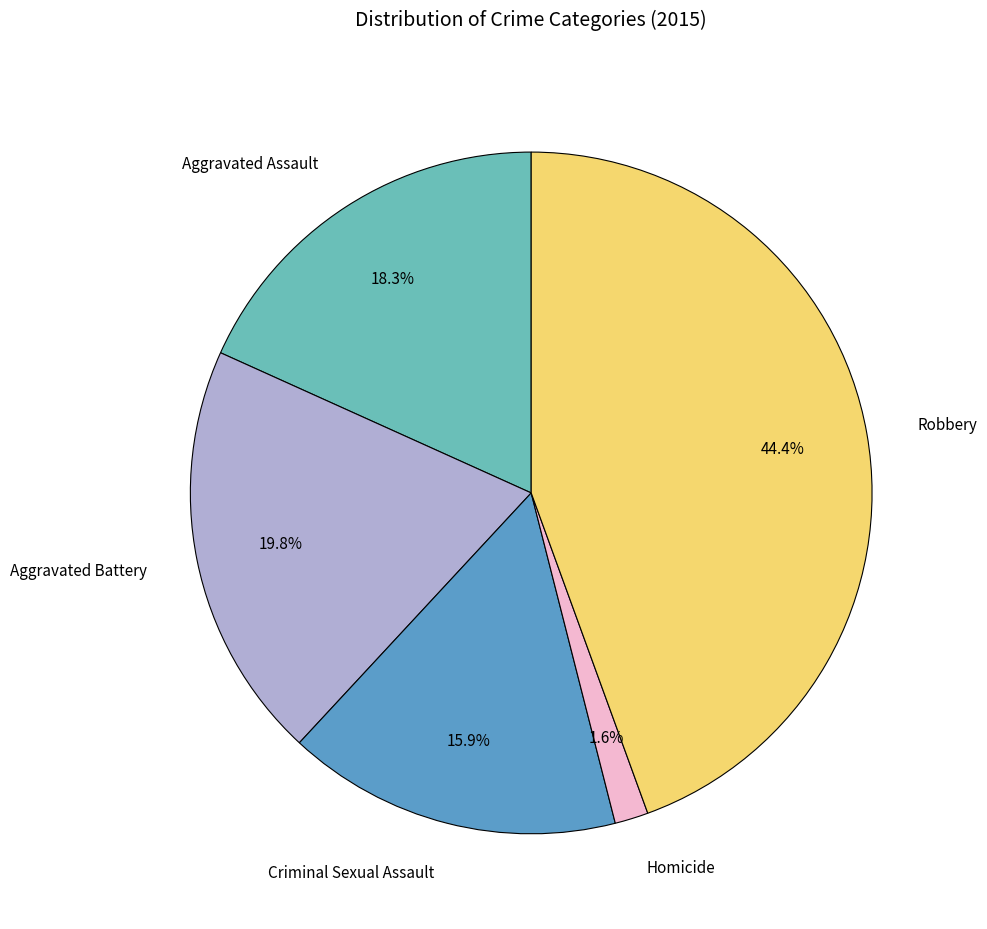

True or false: Aggravated Battery accounts for 20% of the total.

True